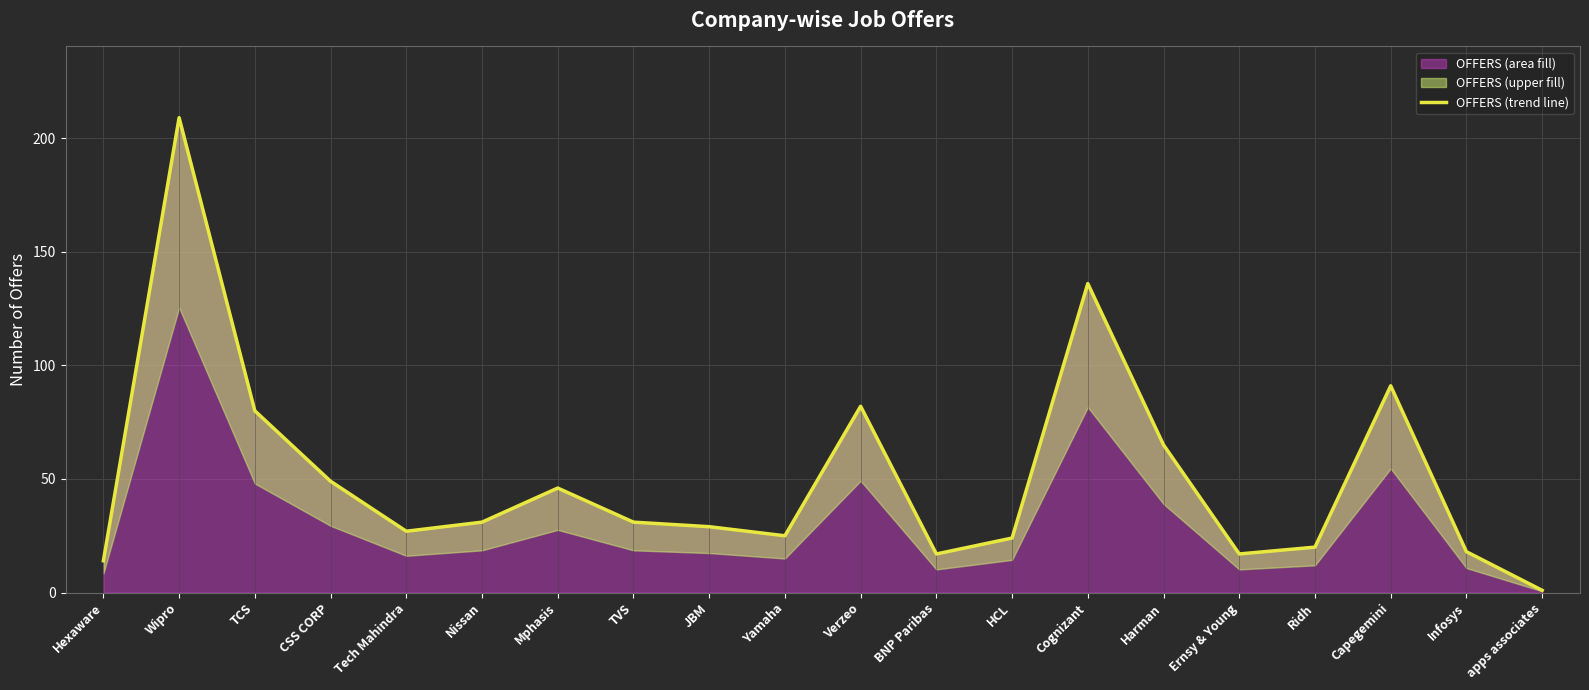

What is the greatest value displayed?

209